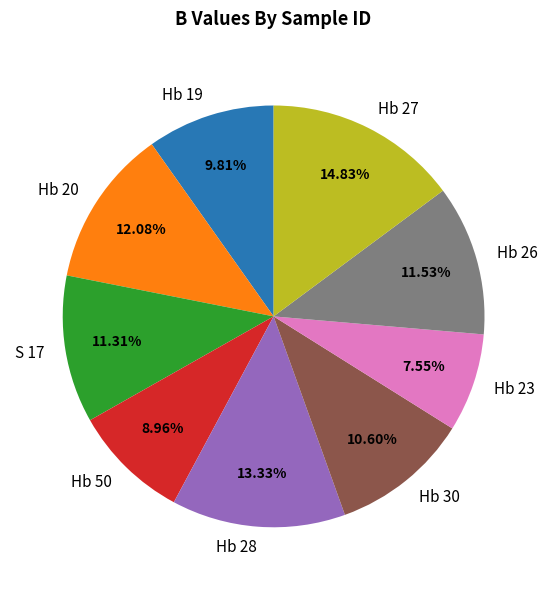

Approximately how many times larger is the value at Hb 26 compared to Hb 28?

0.9